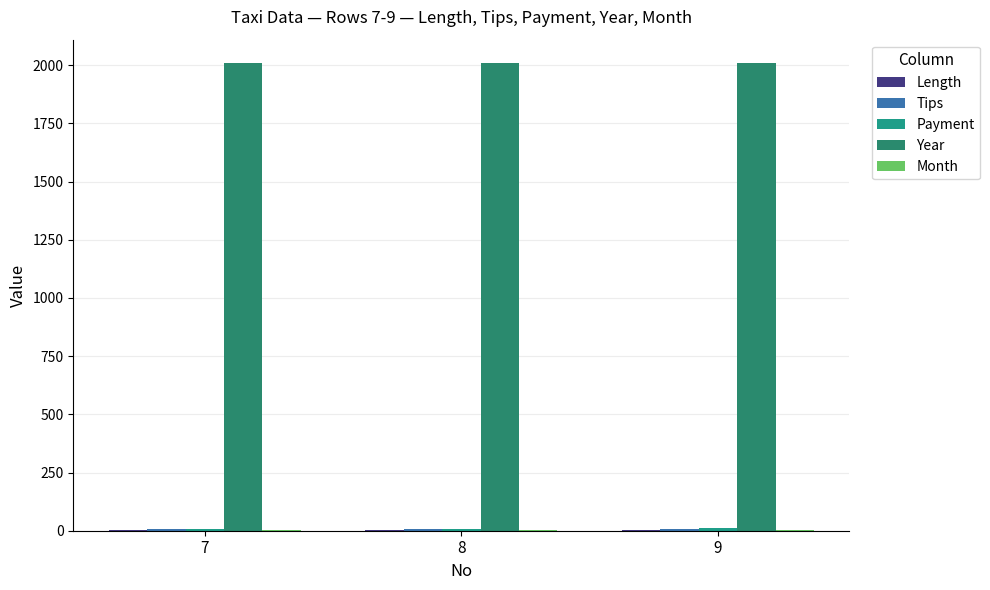

At which category is the sum across all series the highest?

9